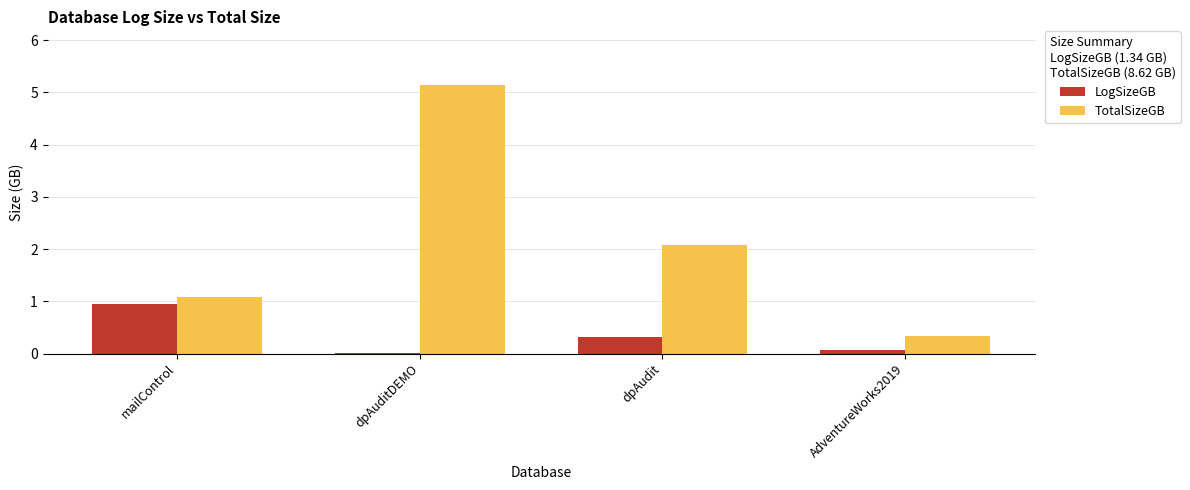

The LogSizeGB series shows 0.9 at mailControl. True or false?

True